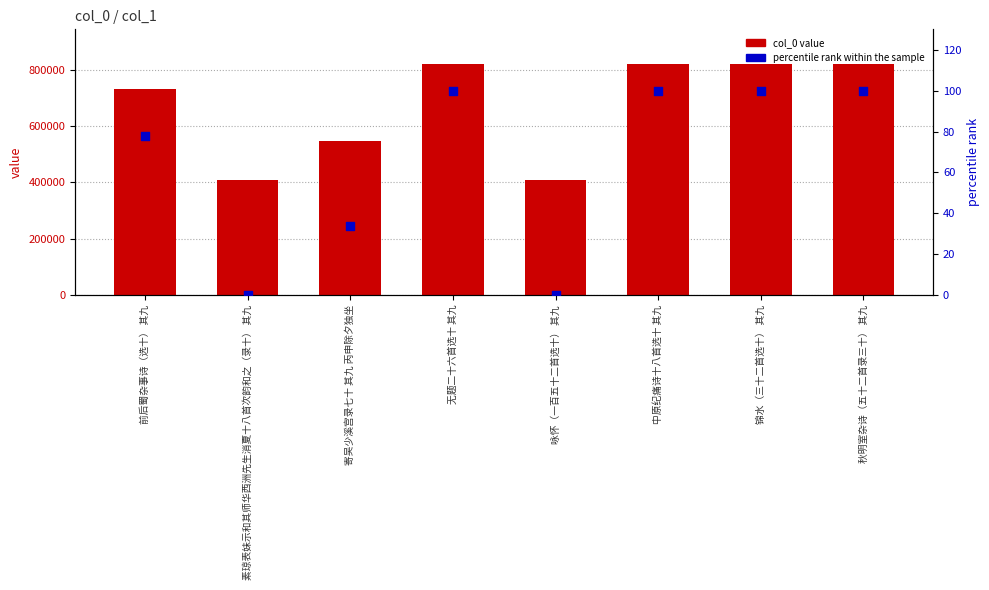

What is the total value across all series at 秋明室杂诗（五十二首录三十） 其九?

818913